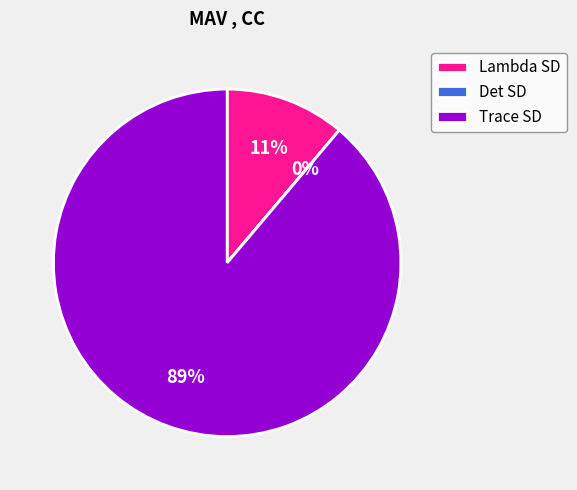

Is Trace SD the majority of the pie?

Yes